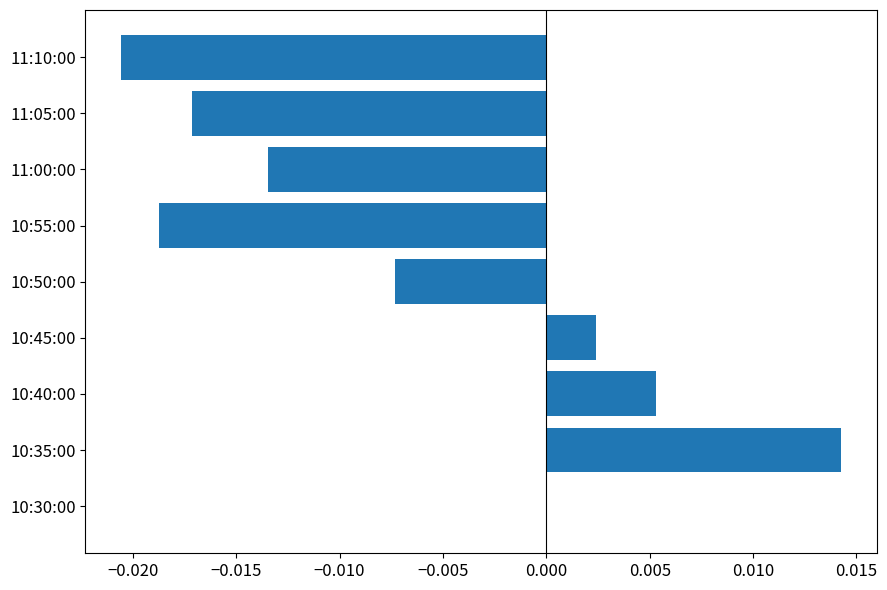

True or false: the data shows -0.0 at 11:10:00.

True